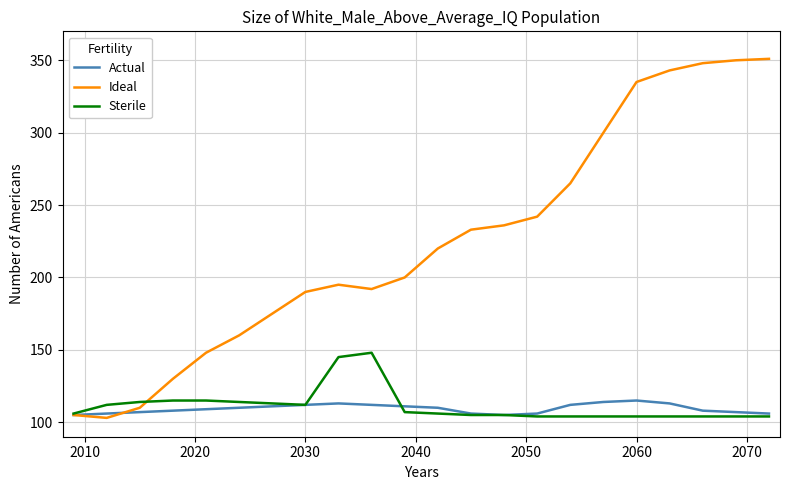

Which series has the largest total across all categories?

Ideal